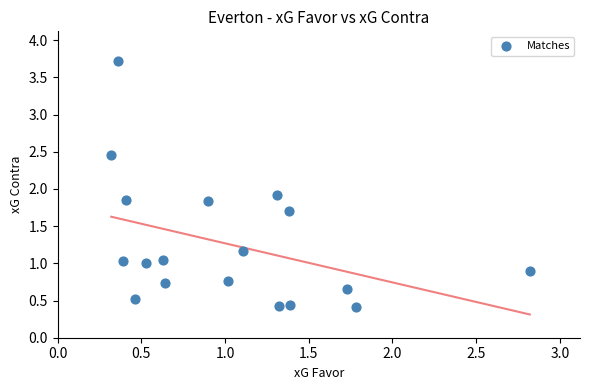

What is the range of X values (max minus min)?

2.5